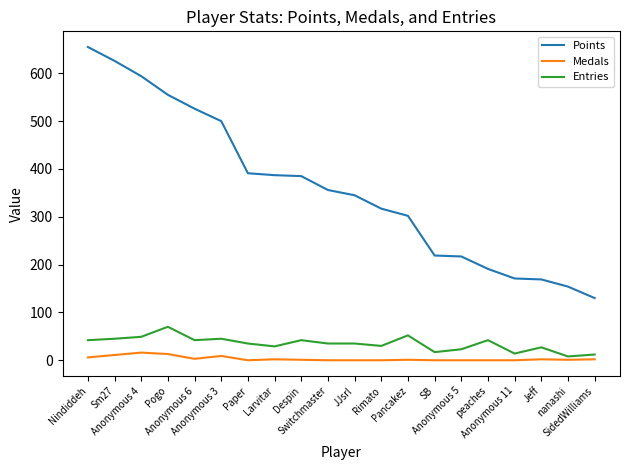

Which series has the largest total across all categories?

Points